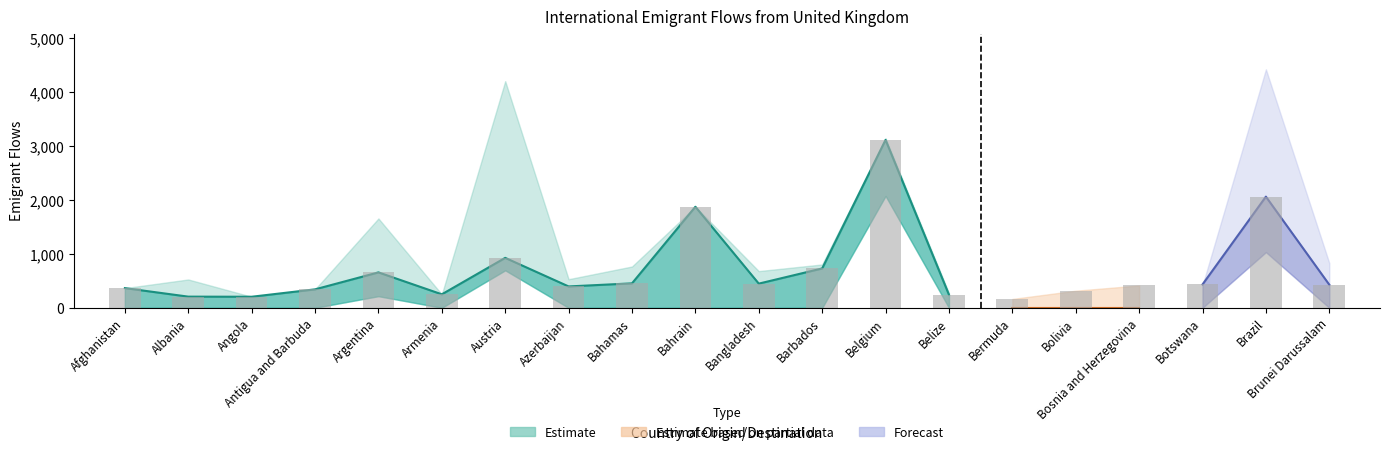

The value at Antigua and Barbuda is 591. True or false?

False